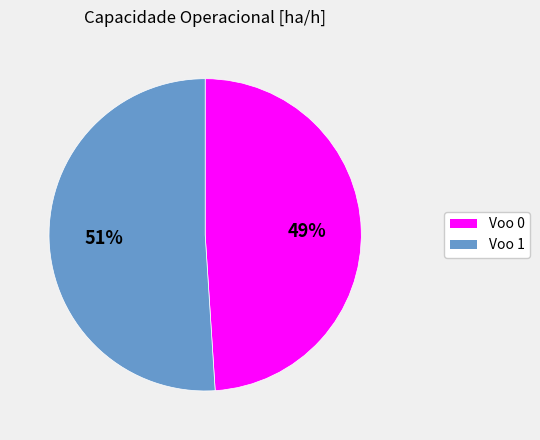

Between Voo 1 and Voo 0, which is larger?

Voo 1